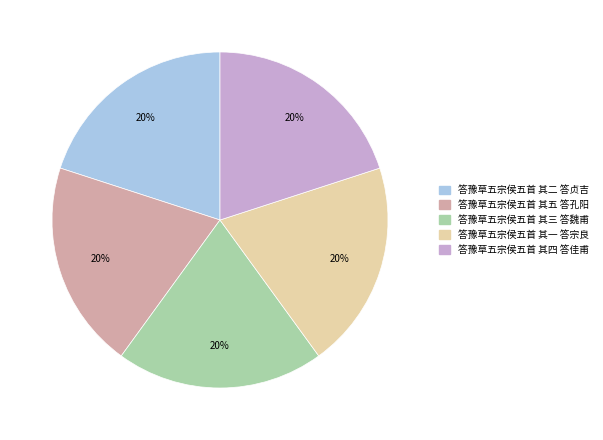

To the nearest percent, what is the combined percentage of 答豫草五宗侯五首 其二 答贞吉 and 答豫草五宗侯五首 其三 答魏甫?

40%